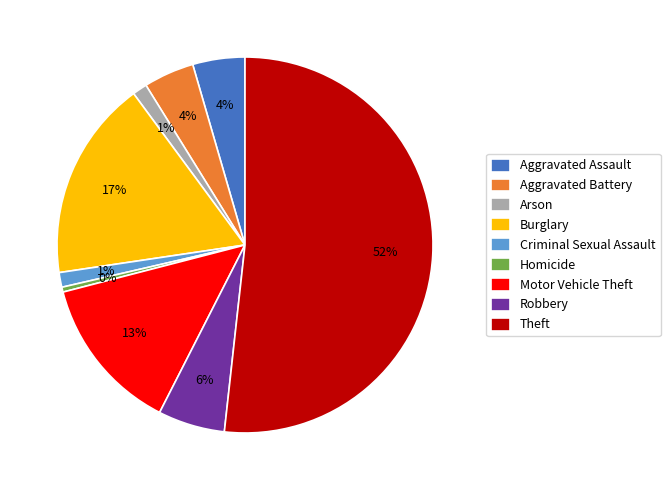

Between Theft and Arson, which is larger?

Theft